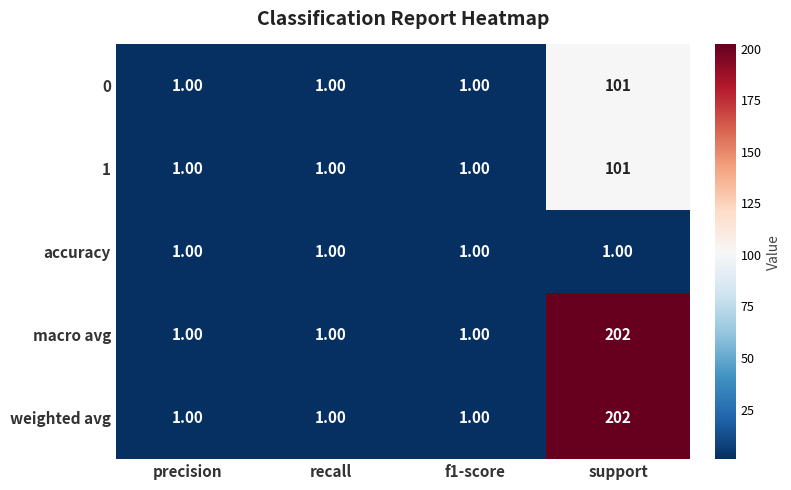

At which label does macro avg reach its peak?

support